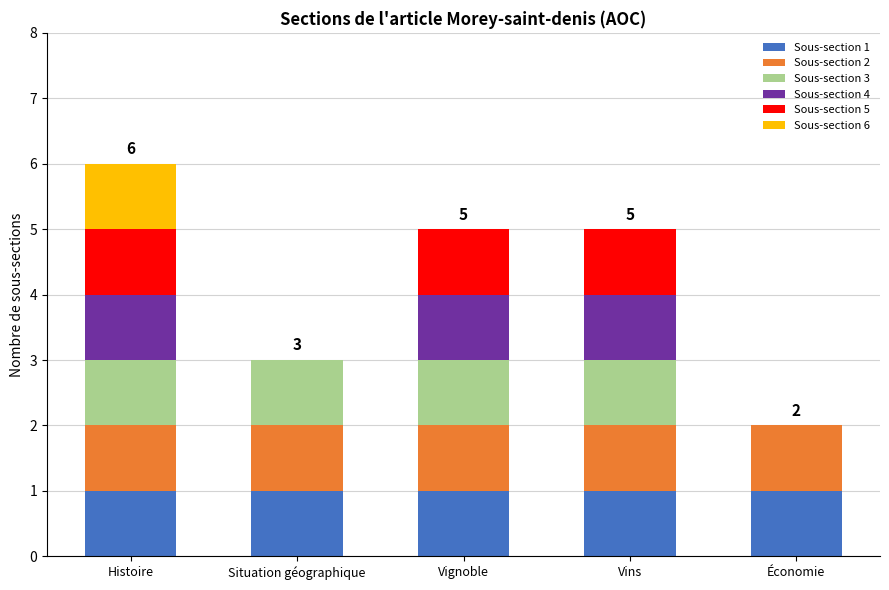

Is it true that Sous-section 1 equals 2 at Vins?

False